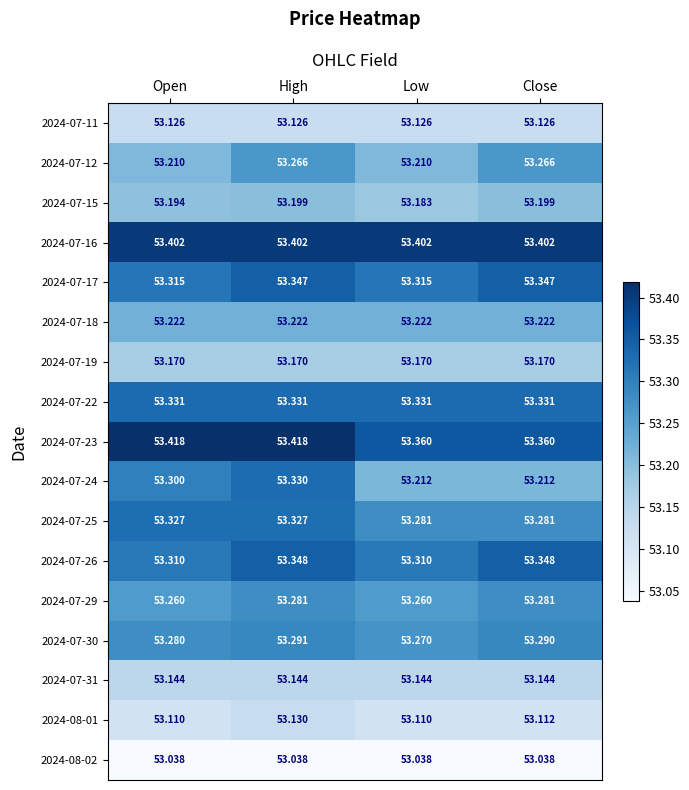

Which series has the largest range (max minus min)?

2024-07-24